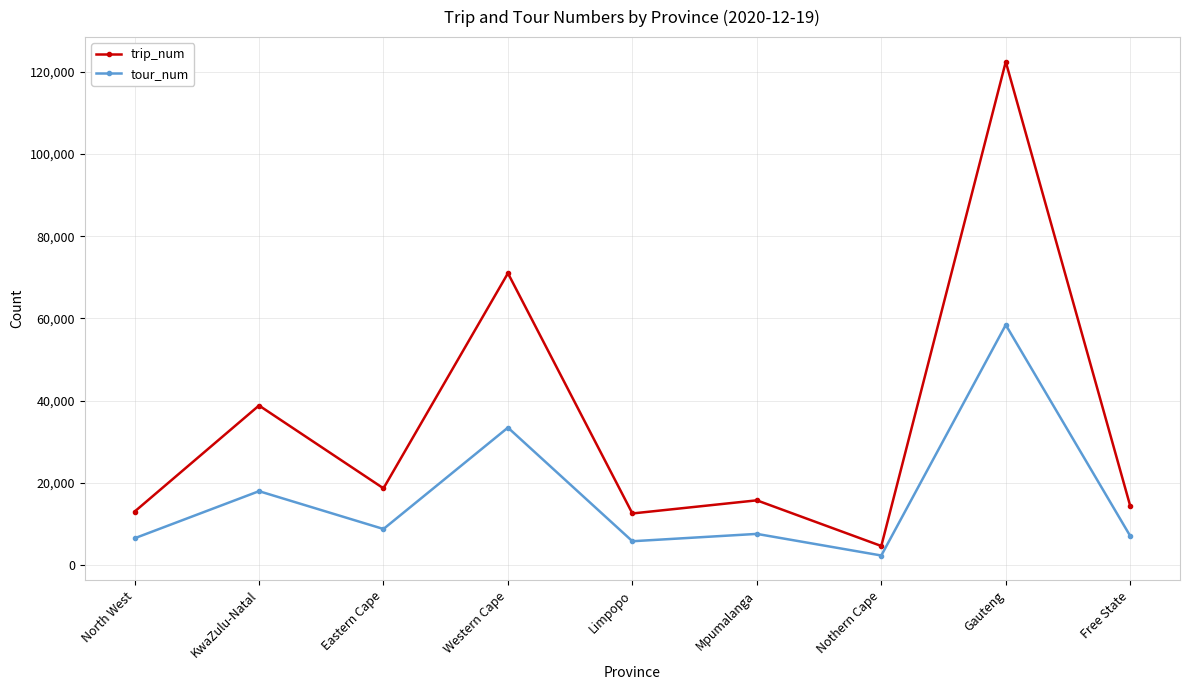

At which category is the sum across all series the highest?

Gauteng